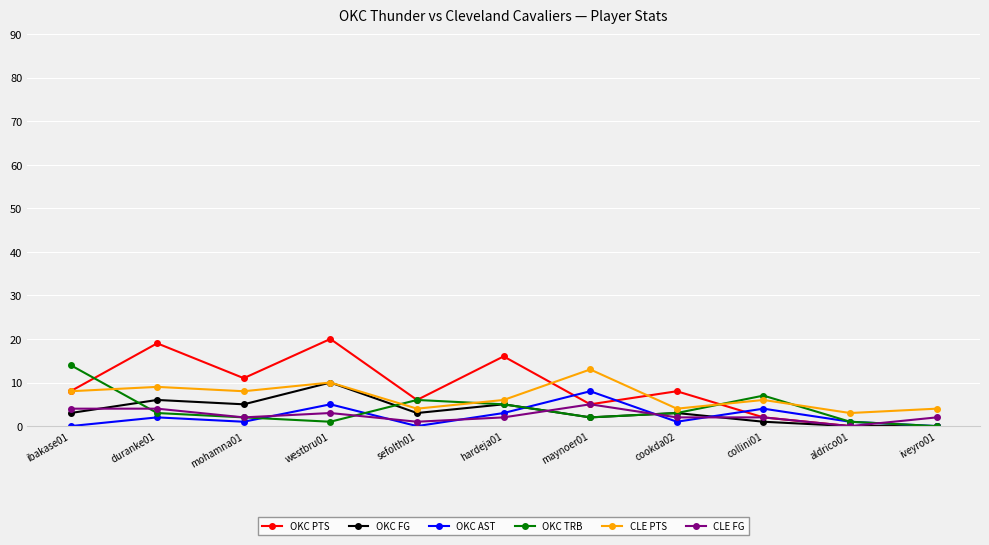

At how many categories does at least one series exceed 17?

2